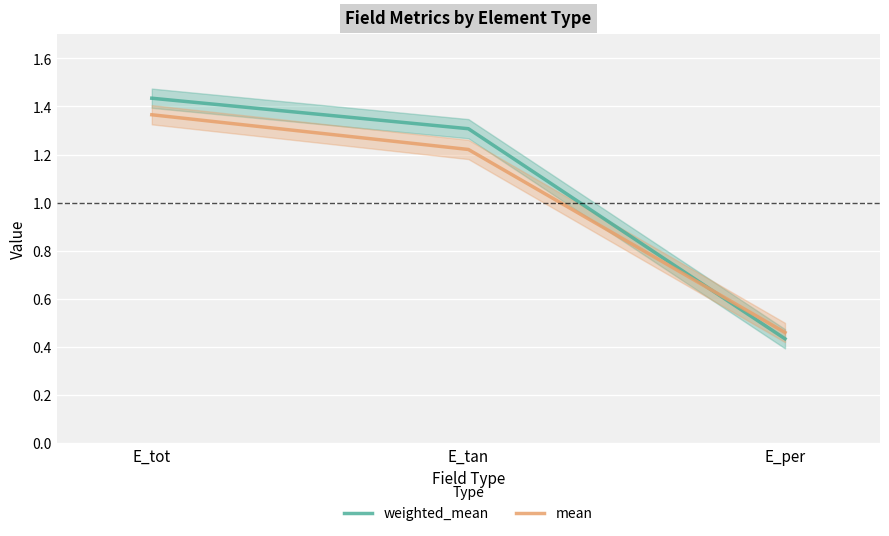

Is the value of mean at E_tot greater than the value of weighted_mean at E_per?

Yes